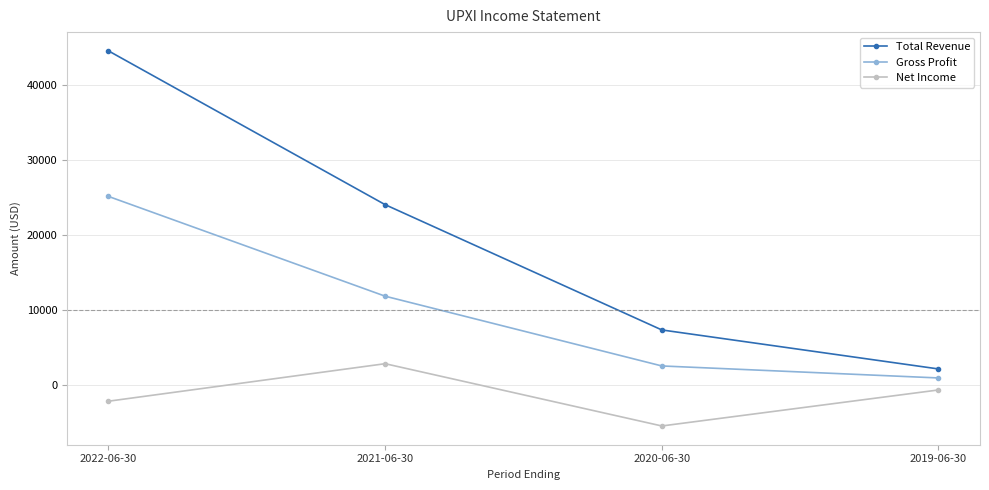

Rank the categories by Total Revenue value from highest to lowest.

2022-06-30, 2021-06-30, 2020-06-30, 2019-06-30